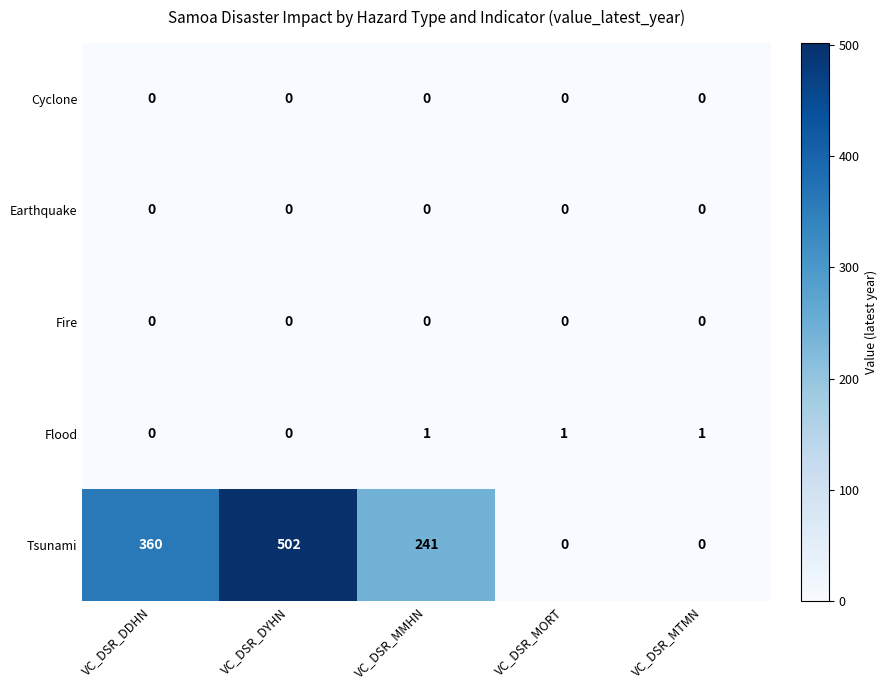

What is the total value across all series at VC_DSR_MTMN?

1